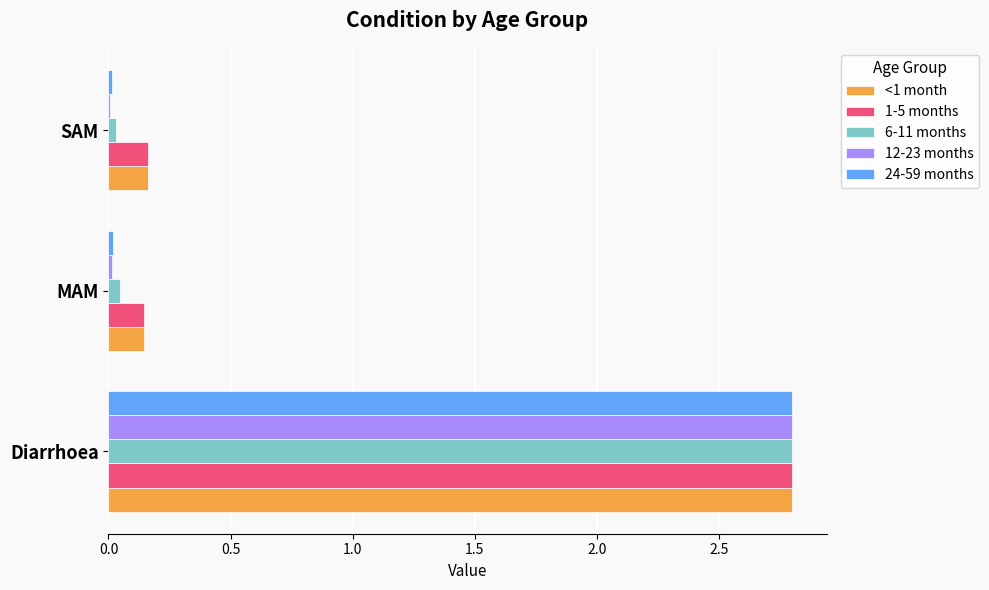

At which category is the sum across all series the highest?

Diarrhoea